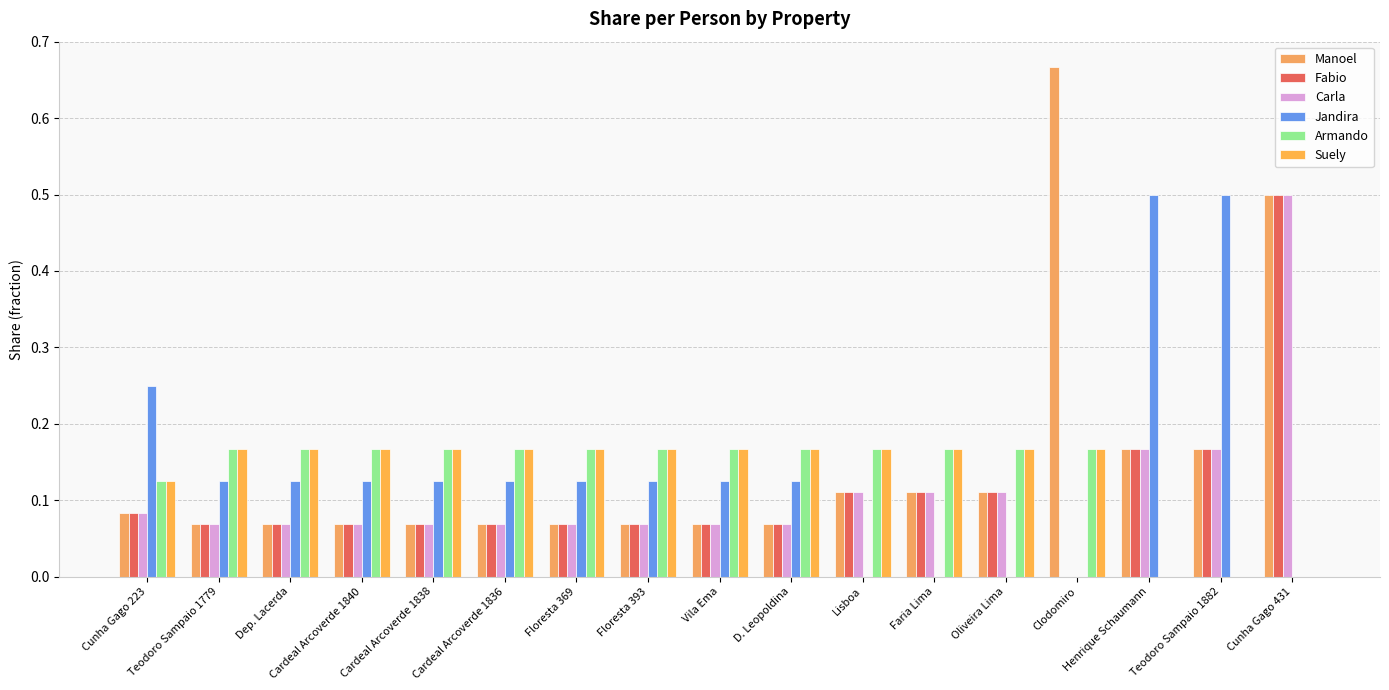

Does the chart contain stacked bars?

No